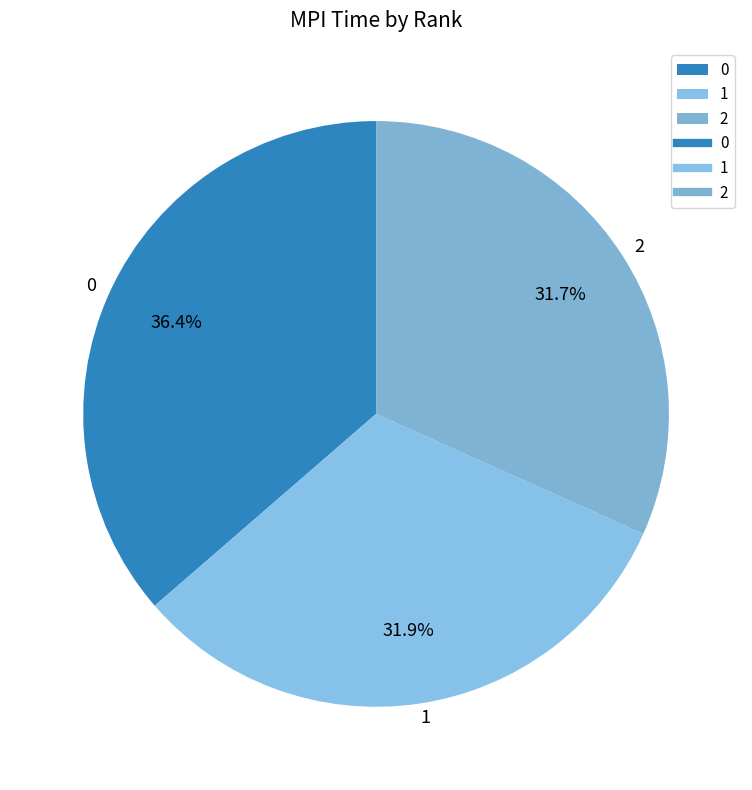

Approximately how many times larger is the value at 1 compared to 0?

0.9